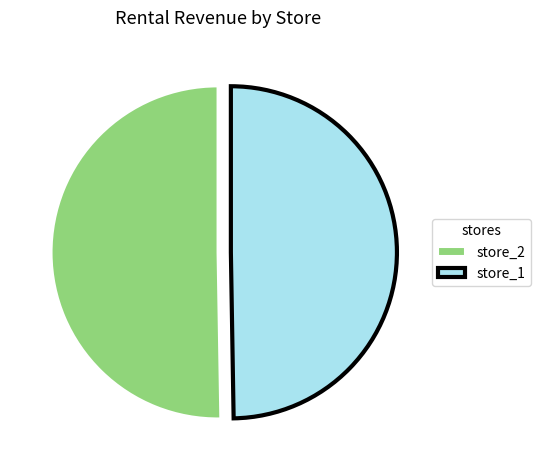

What is the smallest slice in the pie chart?

store_1